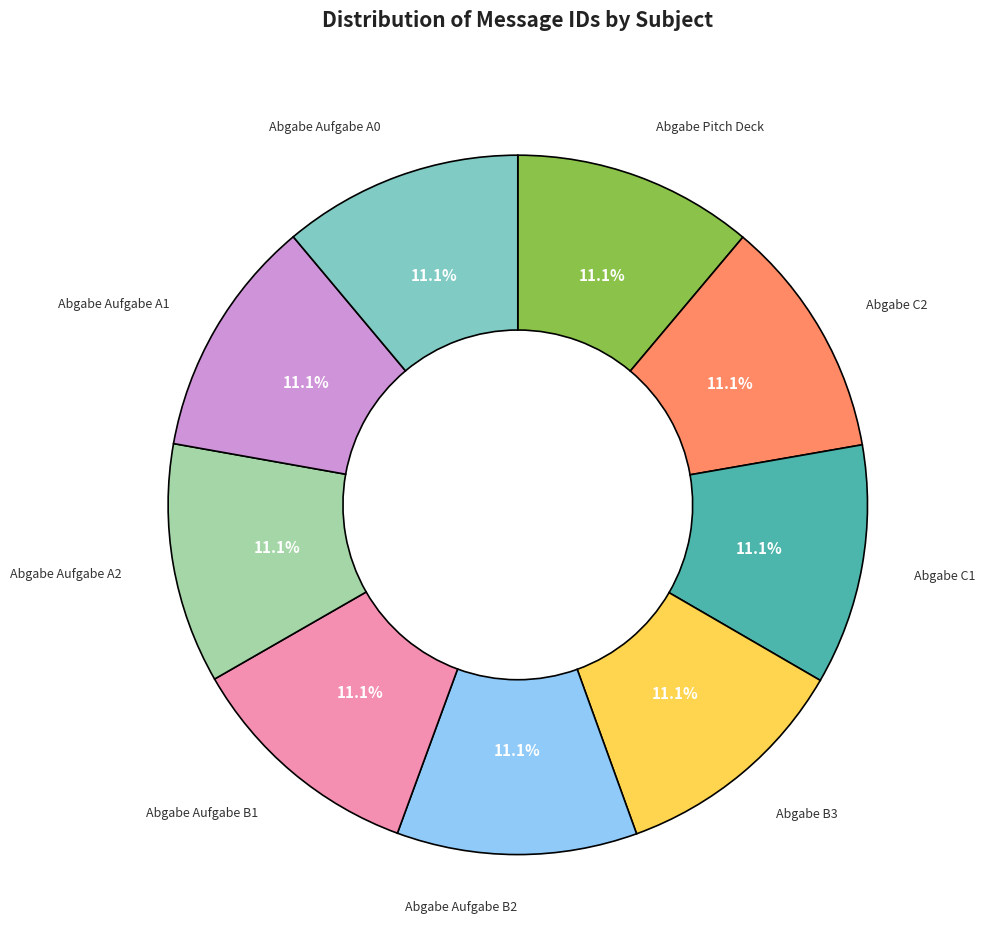

Is there a majority slice in this chart?

No